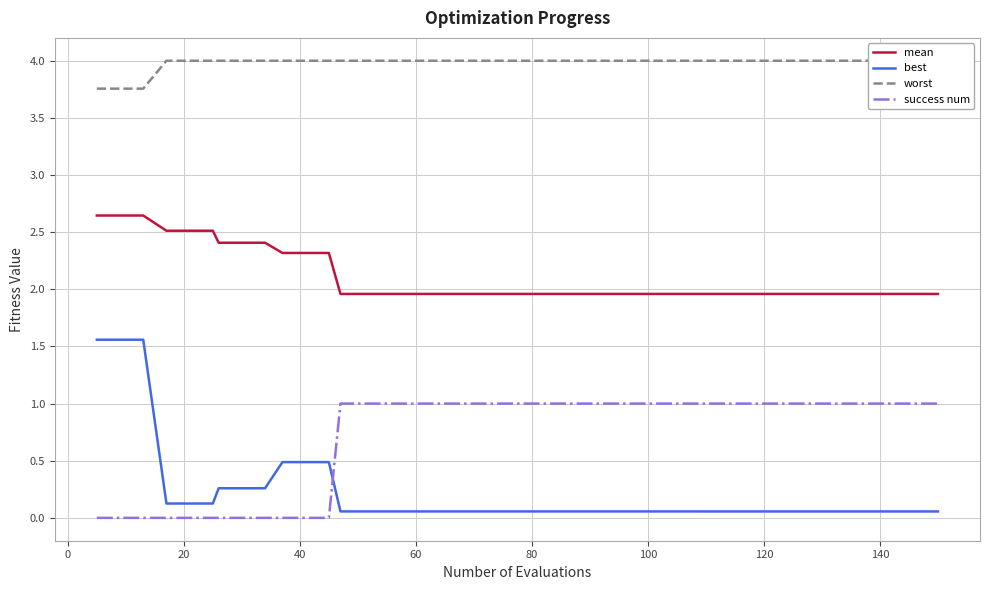

True or false: success num and best cross at least once.

True